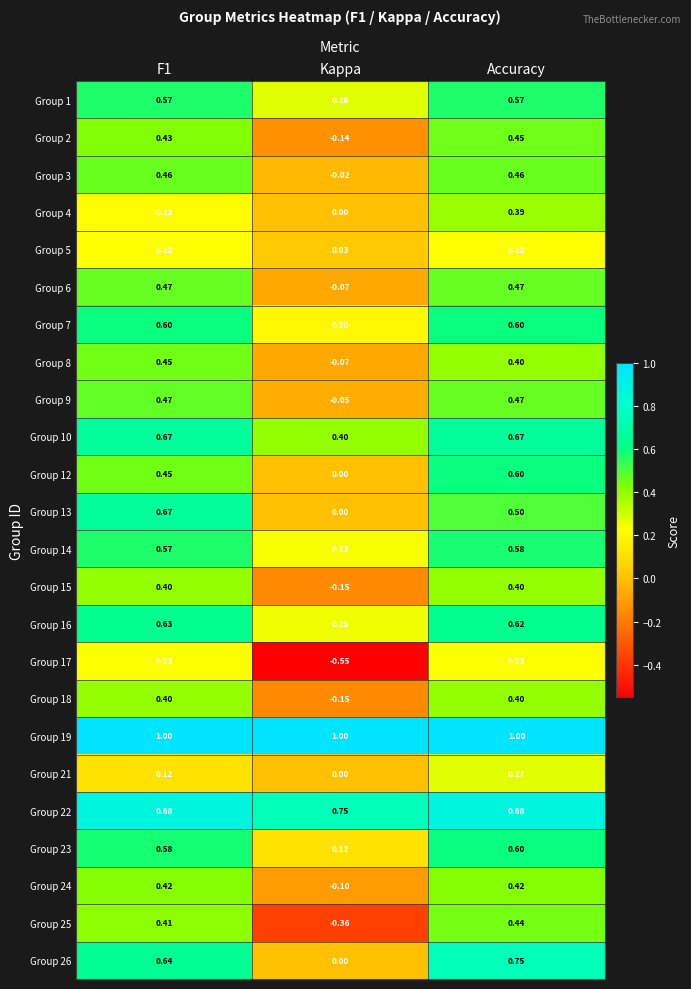

Which category has the highest value in the Group 25 series?

Accuracy